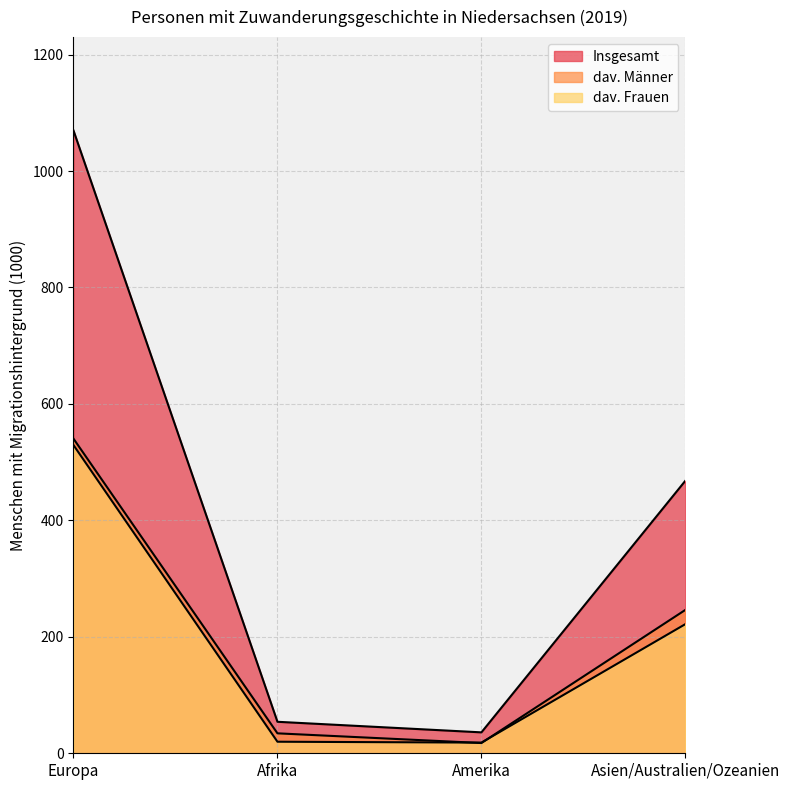

Reading left to right, what are all the values shown in this chart?

Insgesamt: 1069.6	54.1	35.9	468.1
dav. Männer: 540.3	34.2	17.6	246.3
dav. Frauen: 529.3	19.8	18.3	221.8